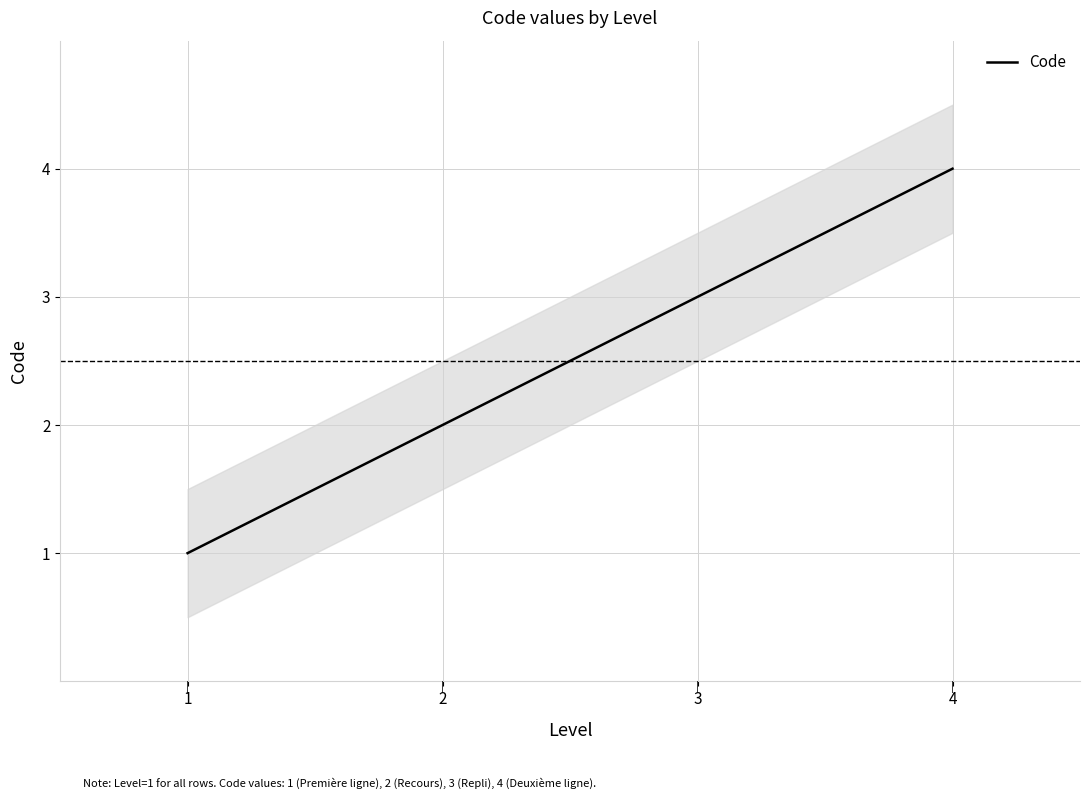

What is the value of the 1st point from the left?

1